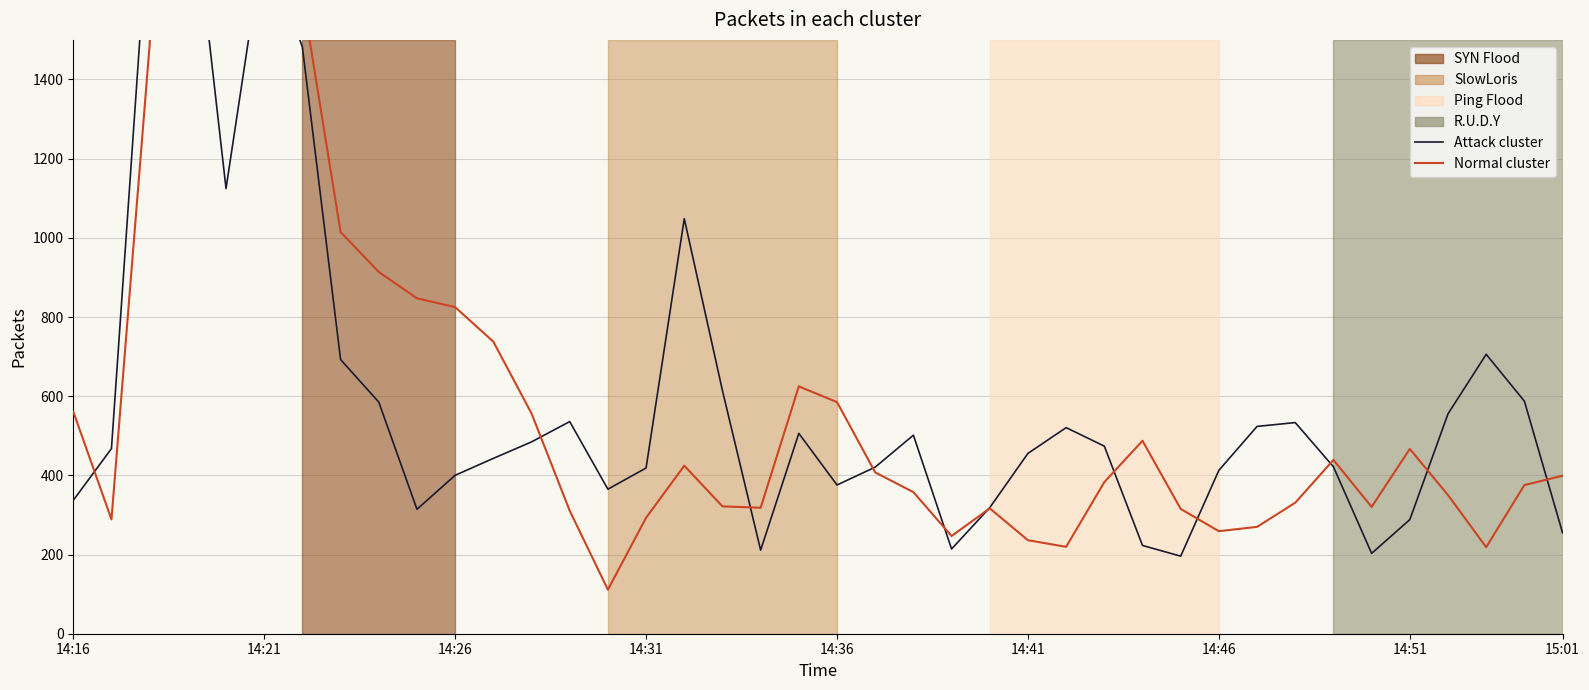

What is the value of the Normal cluster point at the 21st from the left?

585.0